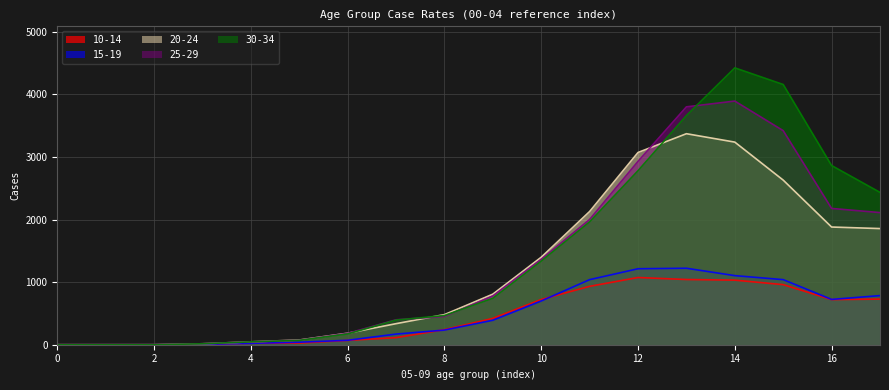

How many data points does each series have?

18